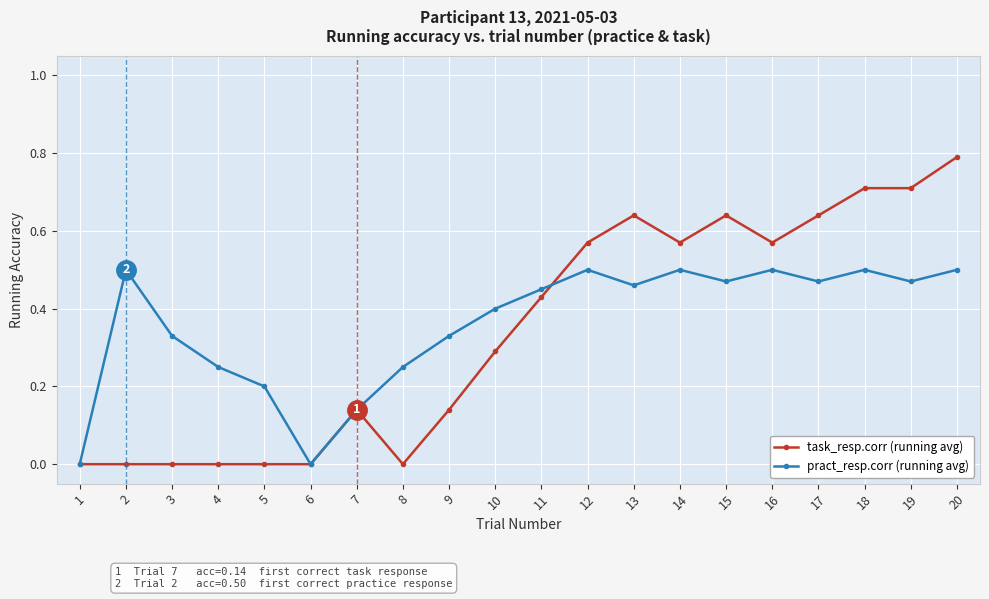

What is the maximum value for task_resp.corr (running avg)?

0.8